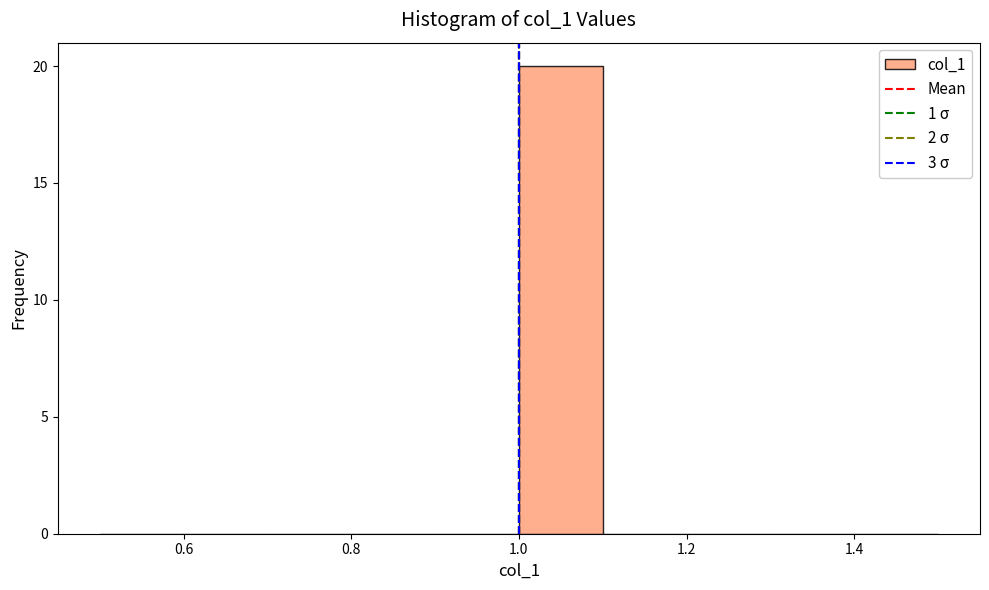

How tall is the bar that spans 1.0 to 1.1 on the x-axis? The values are not printed on the chart, so give them approximately, as read against the axis.

20